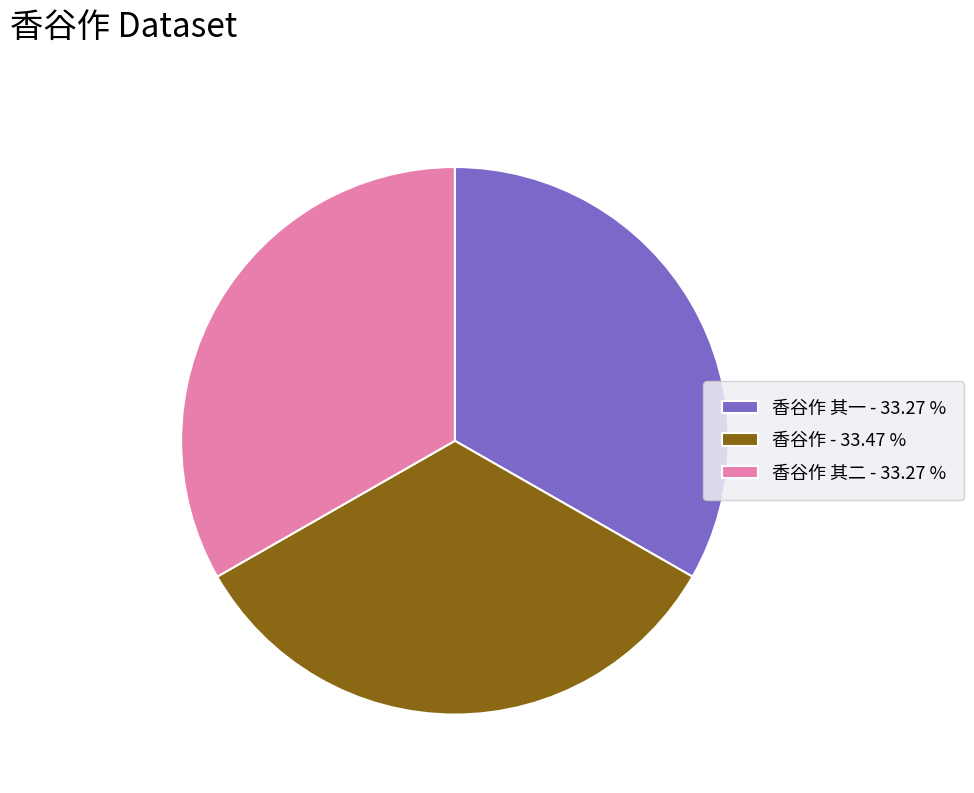

Does 香谷作 其二 - 33.27 % represent more than half of the total?

No